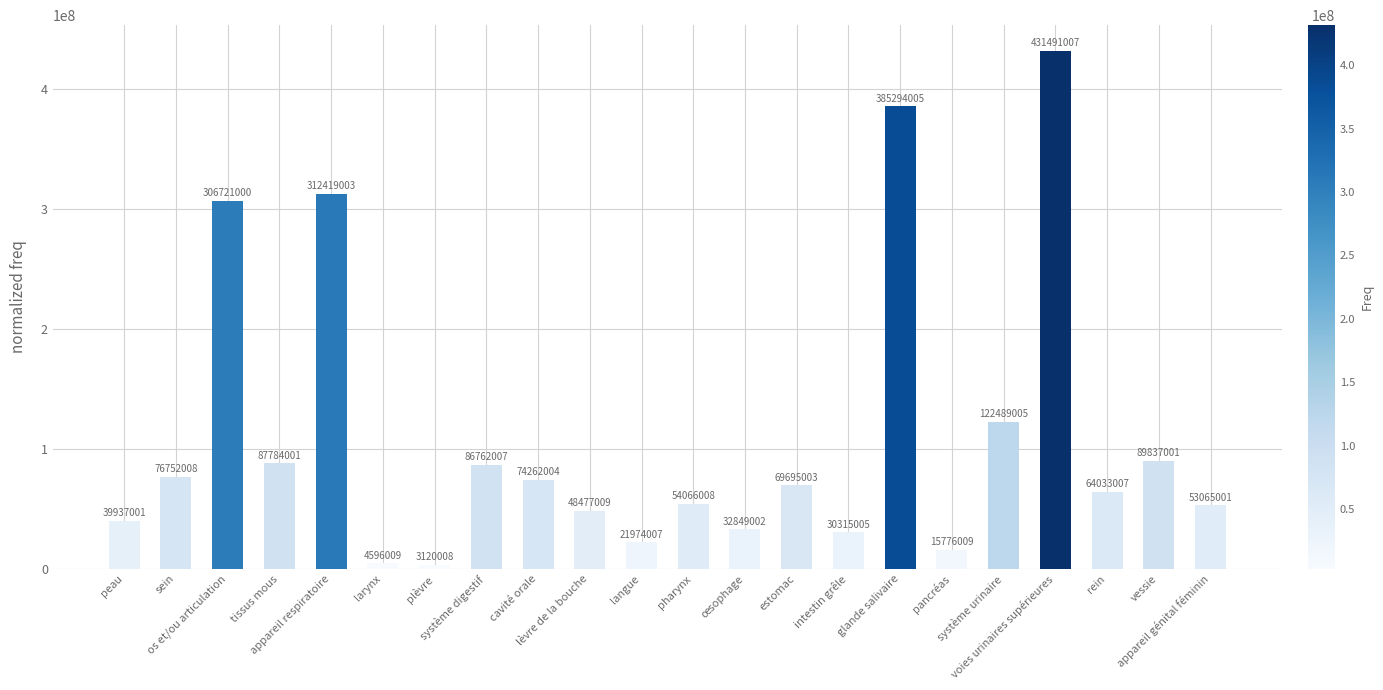

Rank the categories by value from highest to lowest.

voies urinaires supérieures, glande salivaire, appareil respiratoire, os et/ou articulation, système urinaire, vessie, tissus mous, système digestif, sein, cavité orale, estomac, rein, pharynx, appareil génital féminin, lèvre de la bouche, peau, œsophage, intestin grêle, langue, pancréas, larynx, plèvre